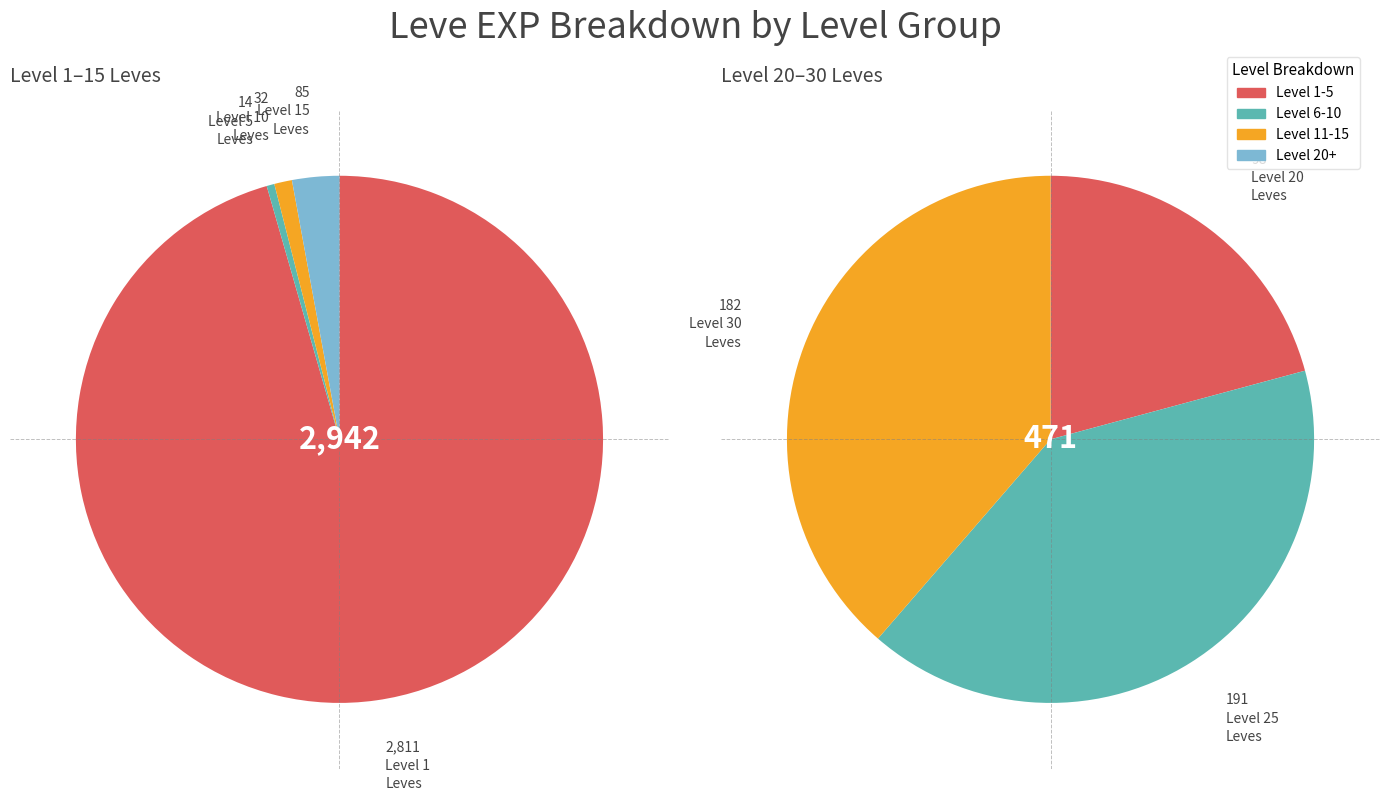

To the nearest percent, what is the difference between the Leve Amount: 1 and 2 slice percentages?

40%